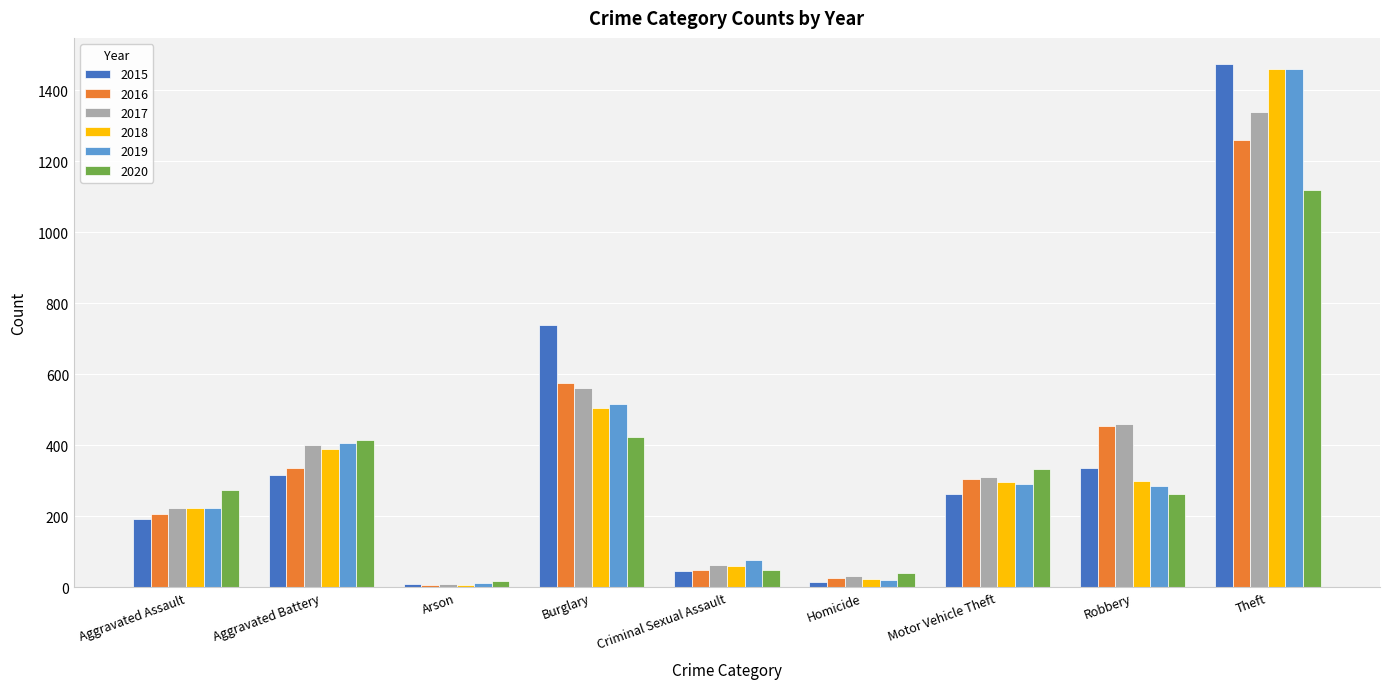

What is the label of the 5th bar from the left?

Criminal Sexual Assault